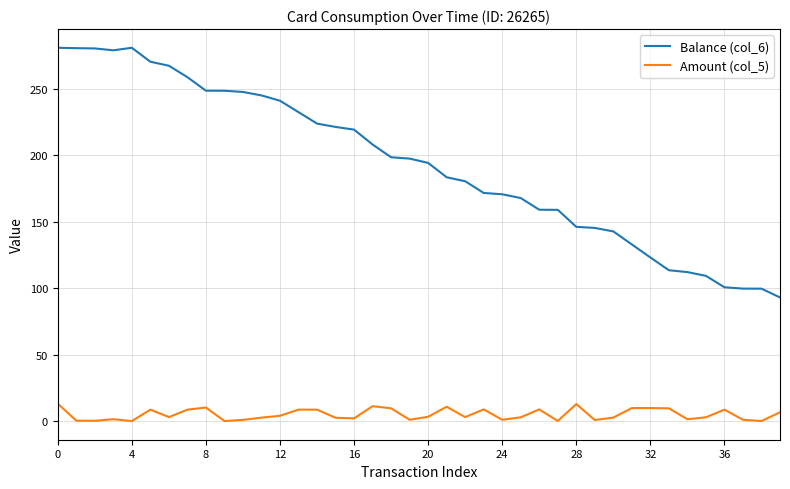

True or false: Balance (col_6) and Amount (col_5) cross at least once.

False